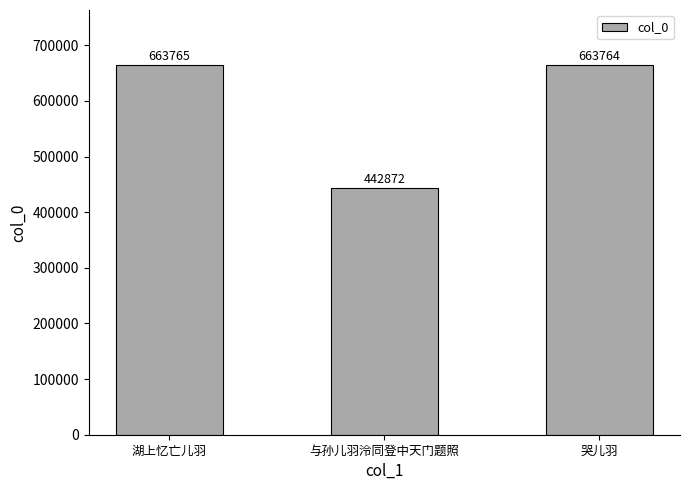

What value does the data have at 湖上忆亡儿羽?

663765